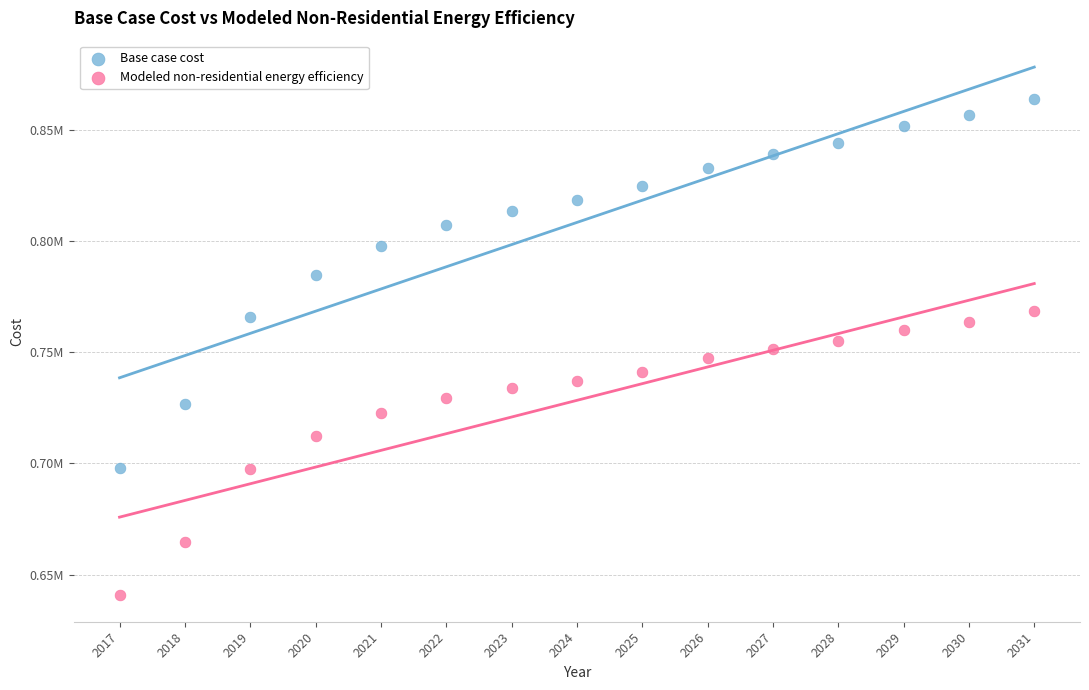

What are all the series names shown in the legend?

Base case cost, Modeled non-residential energy efficiency